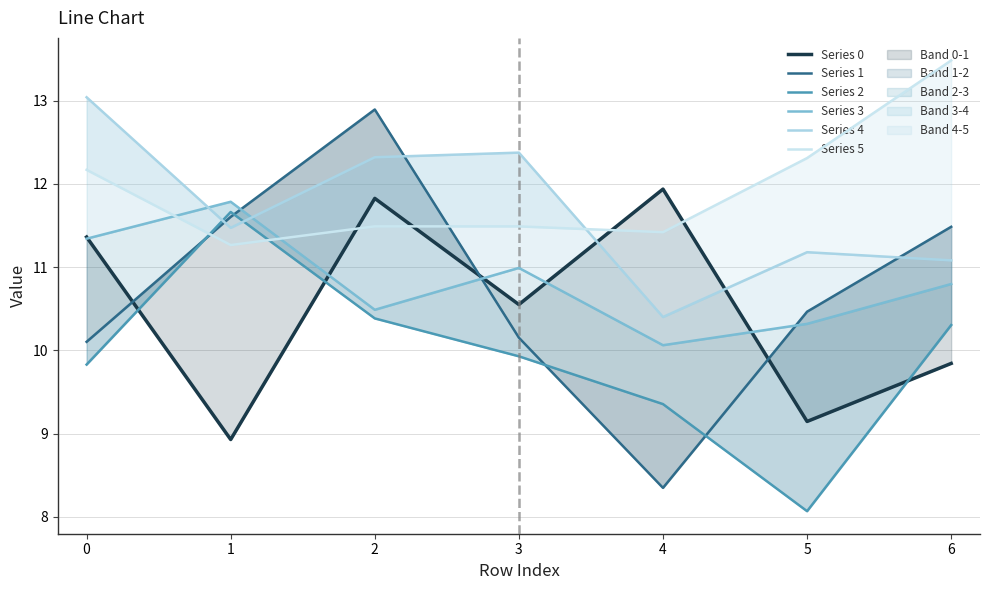

True or false: Series 1 and Series 2 cross at least once.

True